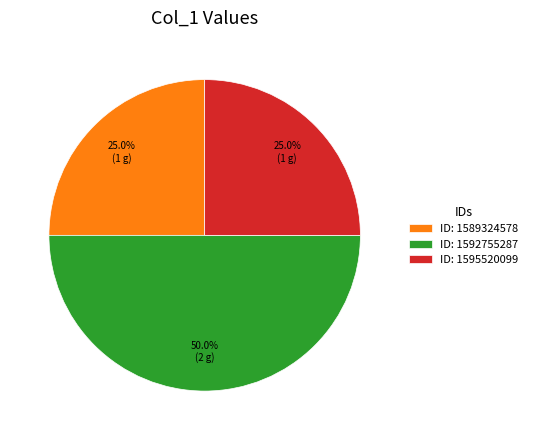

What is the largest slice in the pie chart?

ID: 1592755287